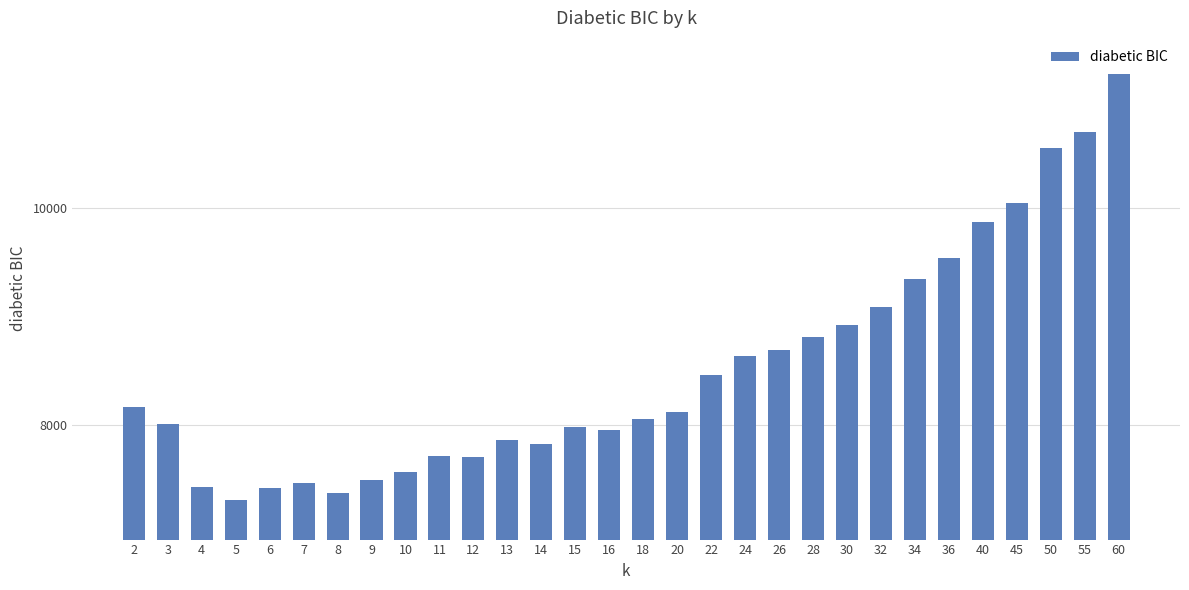

Where is the data nearest to the value 9272?

34